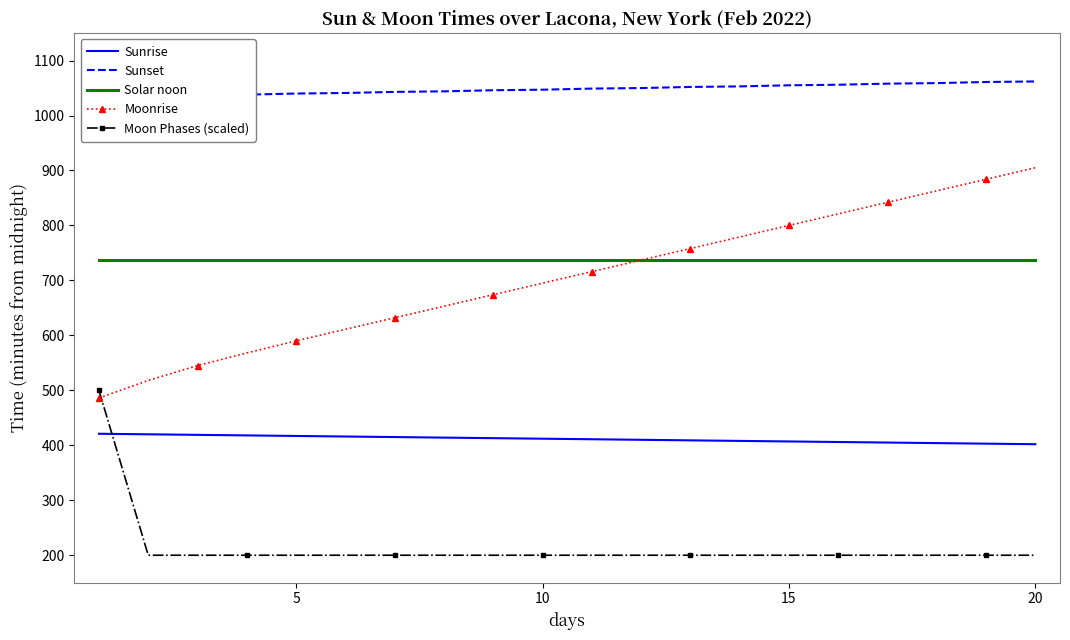

Which category has the highest value in the Moonrise series?

20